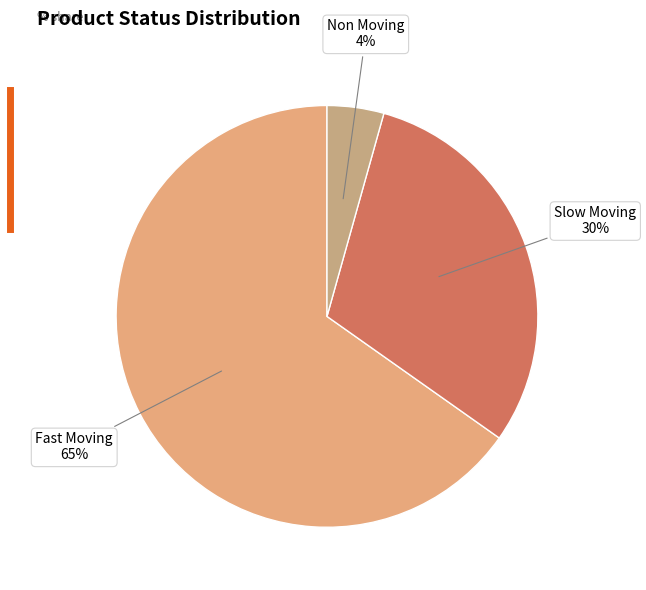

What percentage is the Slow Moving slice, to the nearest percent?

30%